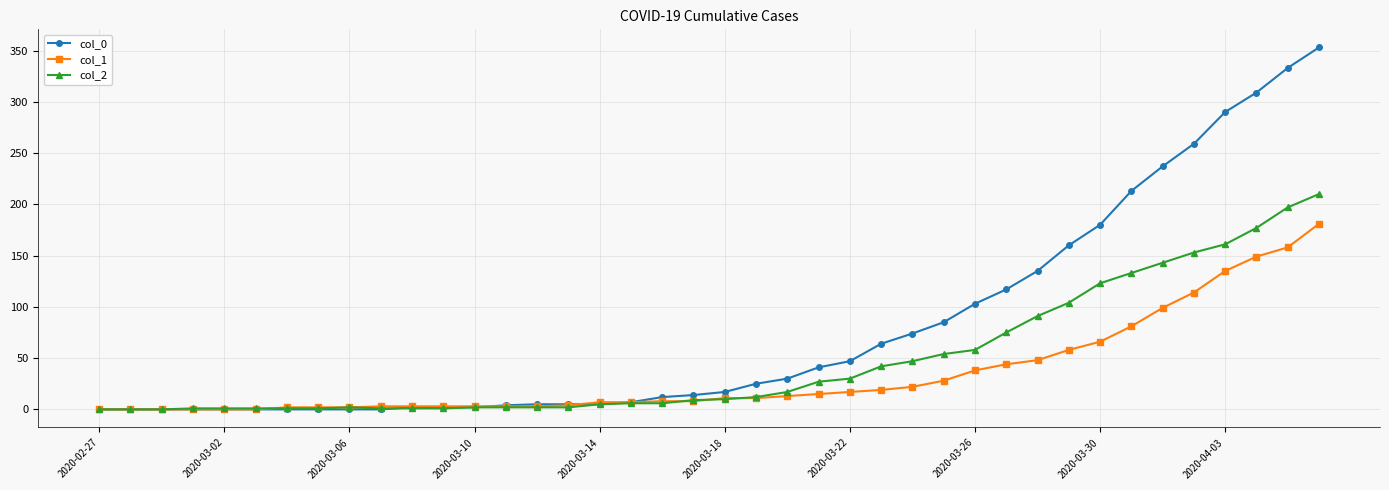

List the series in order of their peak value, lowest first.

col_1, col_2, col_0